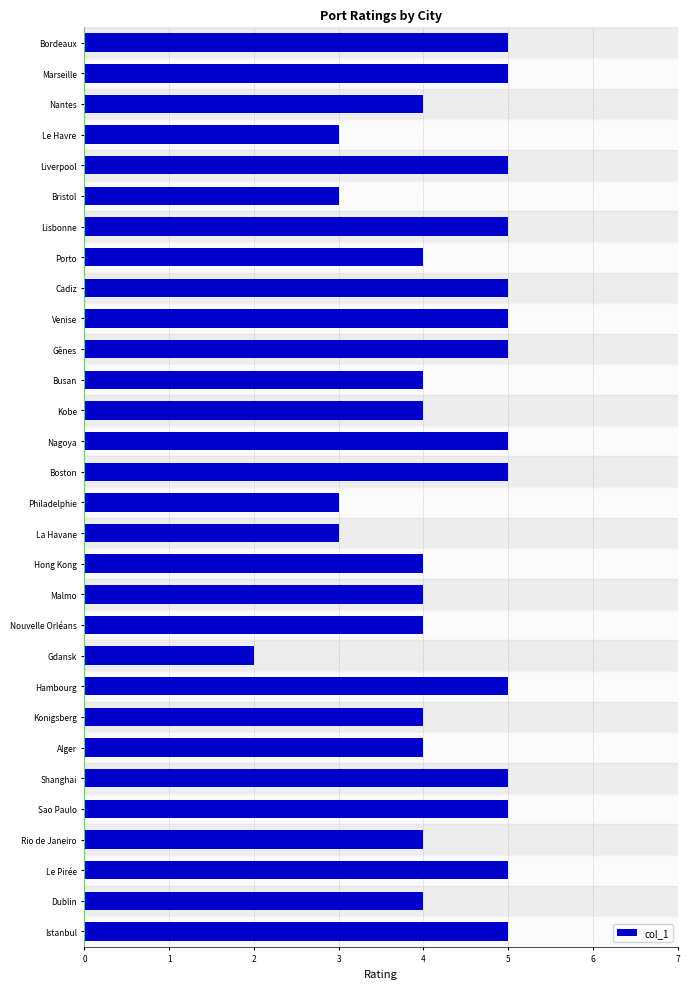

What is the greatest value displayed?

5